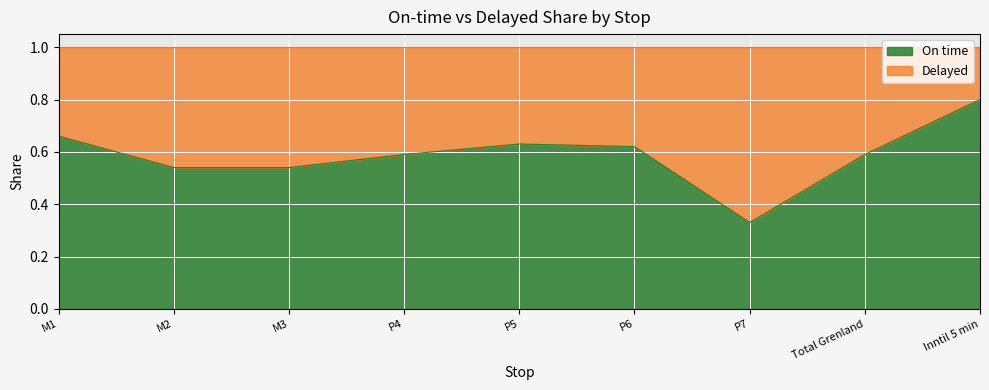

At which label is On time closest to 0?

P7